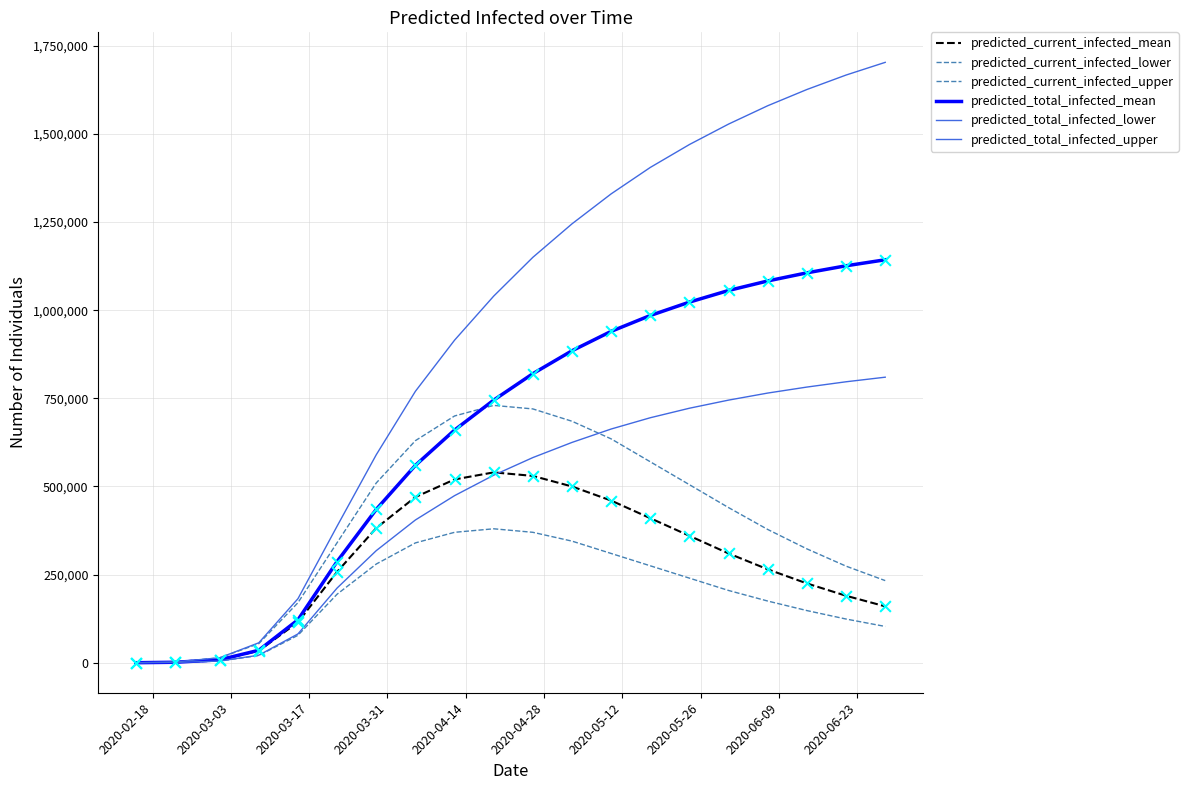

How many lines are shown in the chart?

6